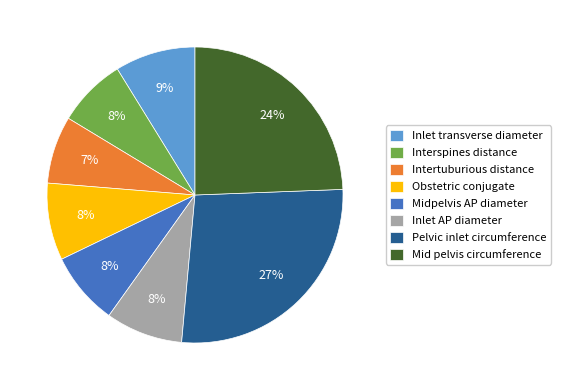

Combined, do Pelvic inlet circumference and Inlet transverse diameter account for over 50%?

No